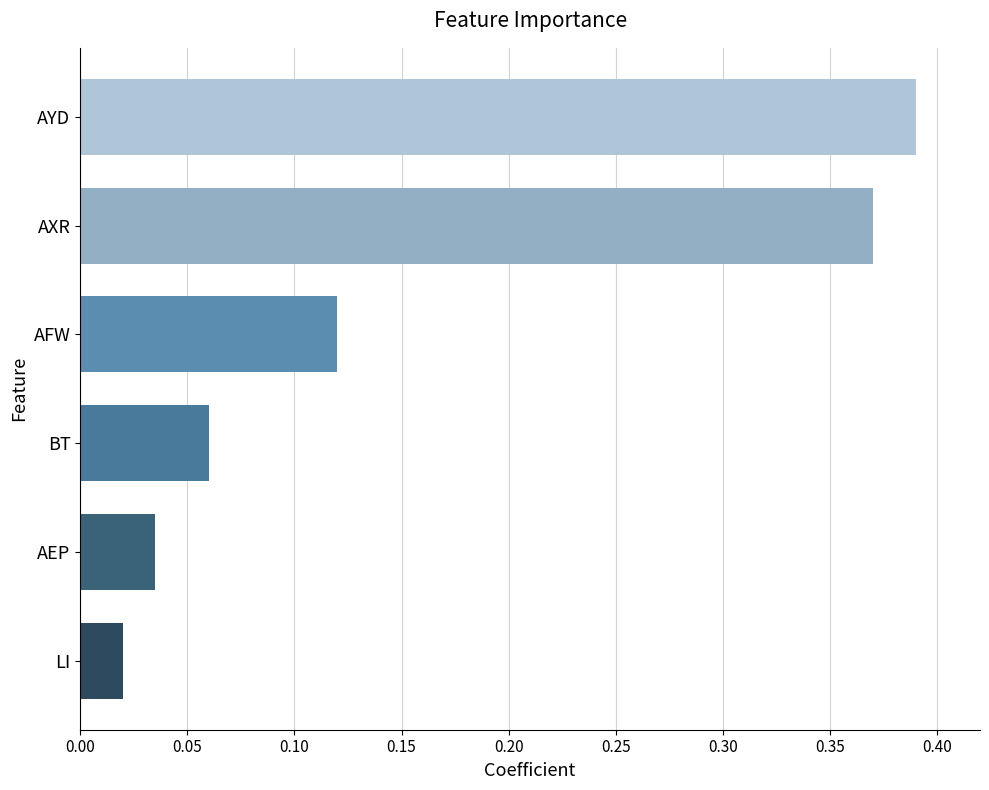

Are the bars horizontal?

Yes